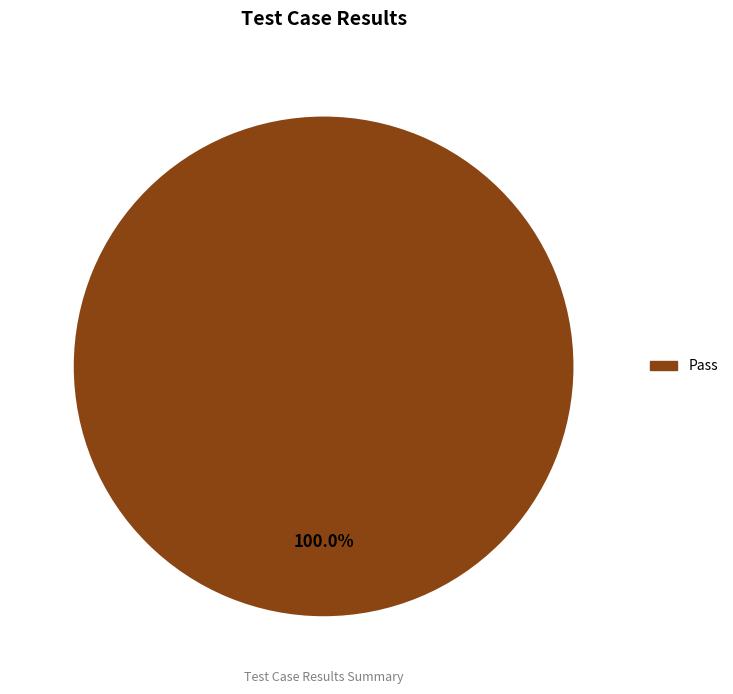

Is there a majority slice in this chart?

Yes